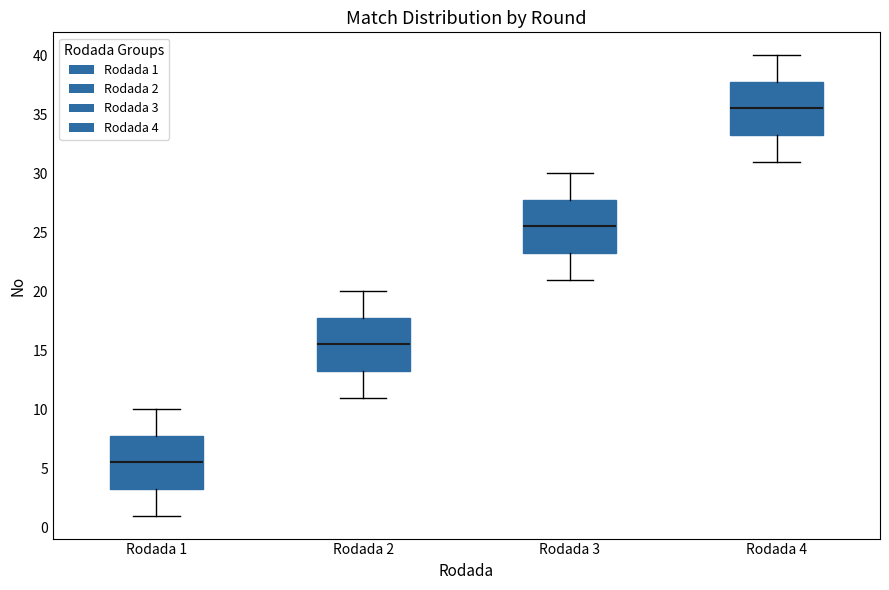

Where is the lower edge of the box for Rodada 1 on the y-axis? The values are not printed on the chart, so give them approximately, as read against the axis.

3.5